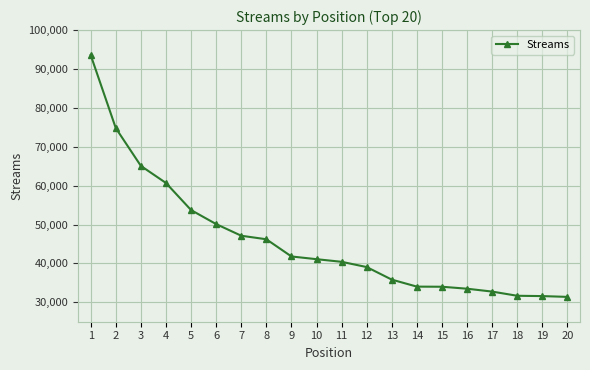

What is the sum of all values?

918312